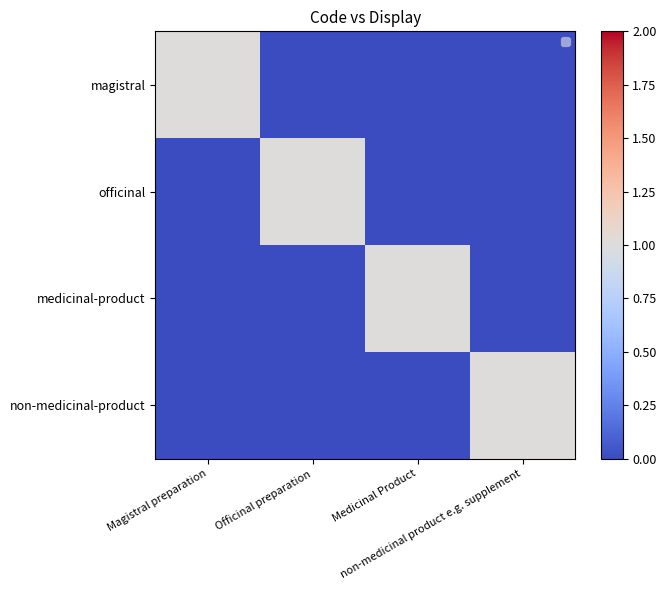

Which series has the largest range (max minus min)?

magistral